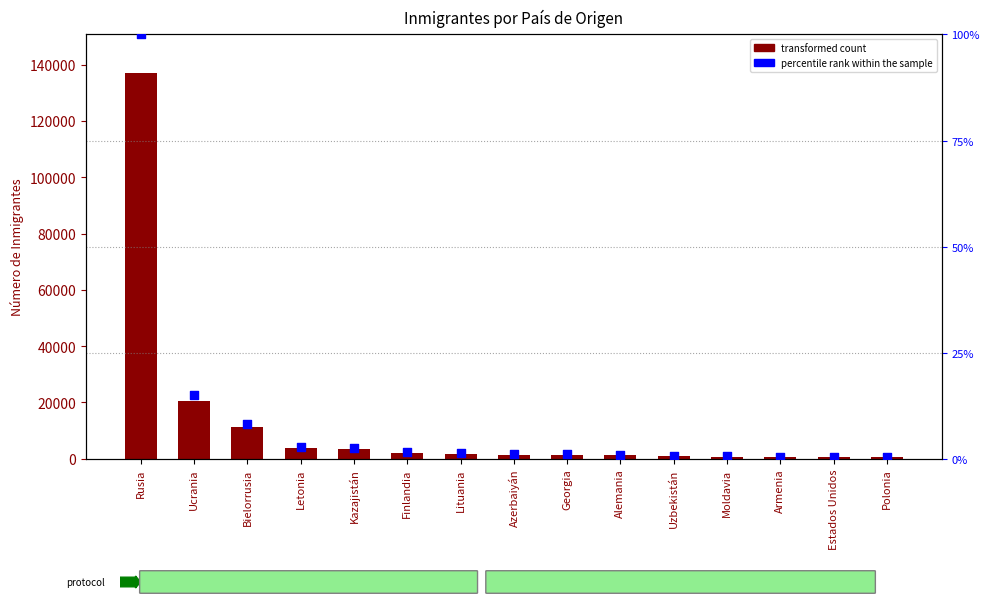

At how many categories does at least one series exceed 45211?

1